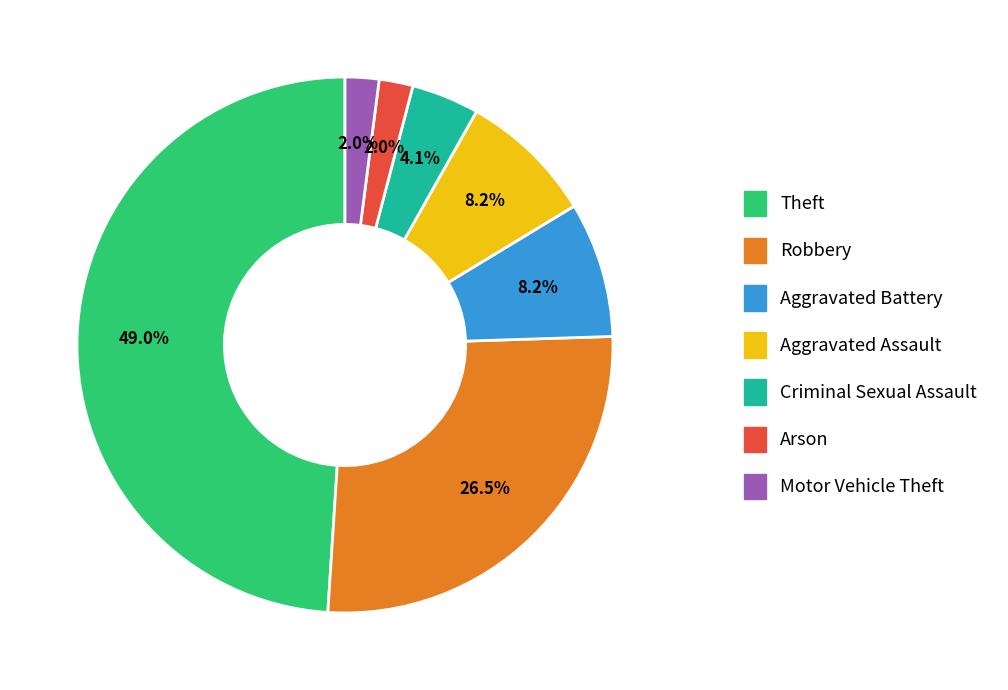

To the nearest percent, what is the difference between the largest and smallest slice percentages?

47%